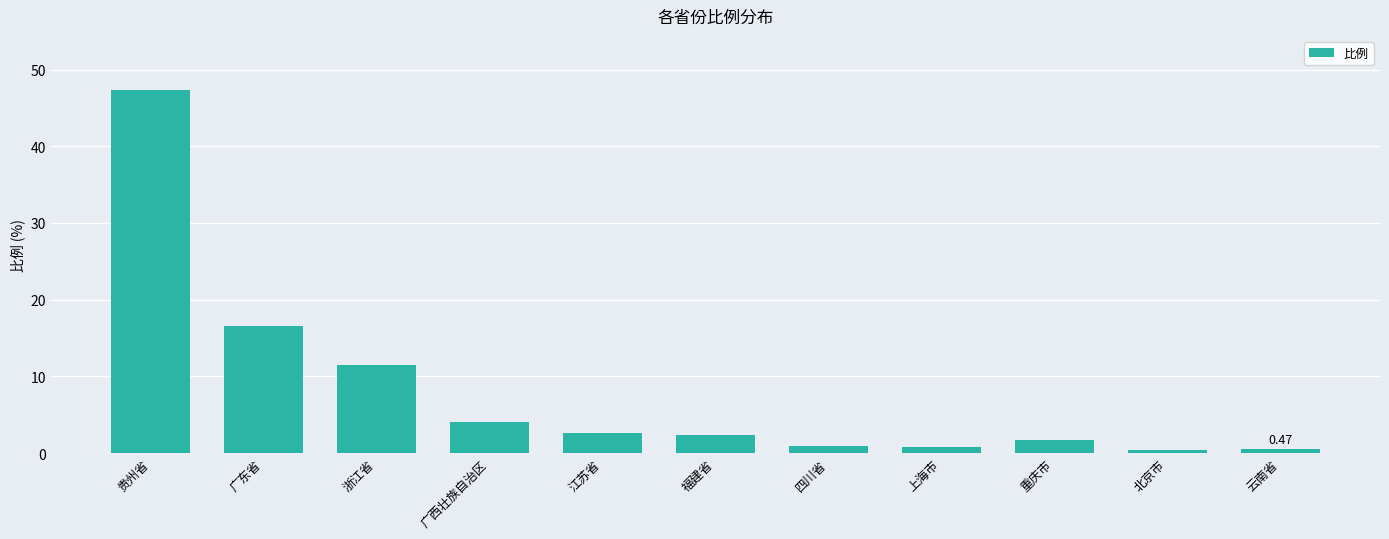

What is the maximum value shown in the chart?

47.3